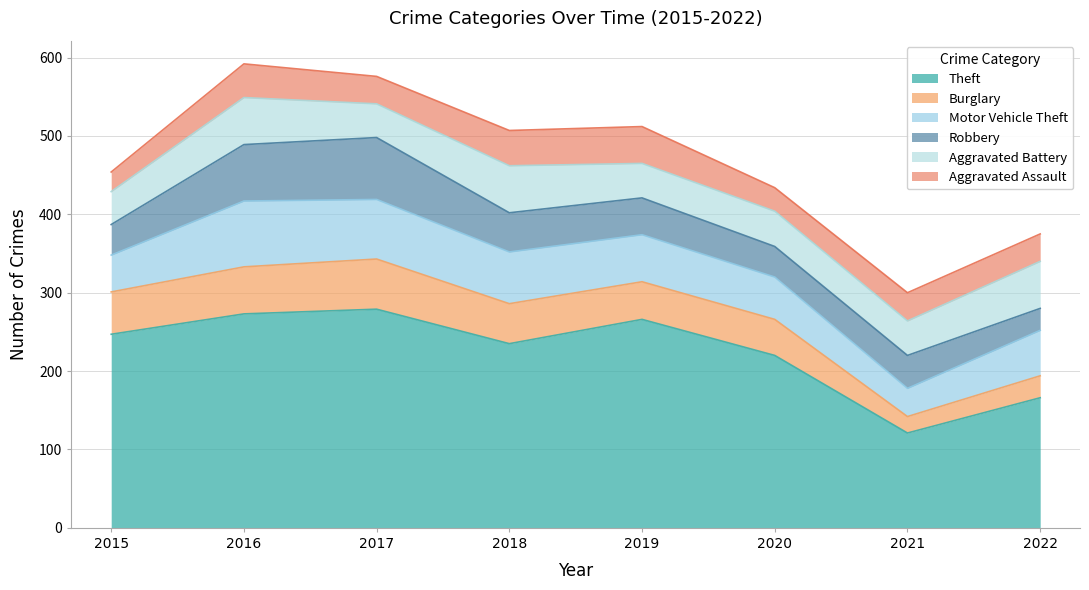

Reading left to right, extract all data points from this chart.

Theft: 2015=247	2016=273	2017=279	2018=235	2019=266	2020=220	2021=121	2022=166
Burglary: 2015=54	2016=60	2017=64	2018=51	2019=48	2020=46	2021=21	2022=28
Motor Vehicle Theft: 2015=47	2016=84	2017=76	2018=66	2019=60	2020=54	2021=36	2022=58
Robbery: 2015=39	2016=72	2017=79	2018=50	2019=47	2020=39	2021=42	2022=28
Aggravated Battery: 2015=42	2016=60	2017=43	2018=60	2019=44	2020=45	2021=44	2022=60
Aggravated Assault: 2015=25	2016=43	2017=35	2018=45	2019=47	2020=30	2021=36	2022=35